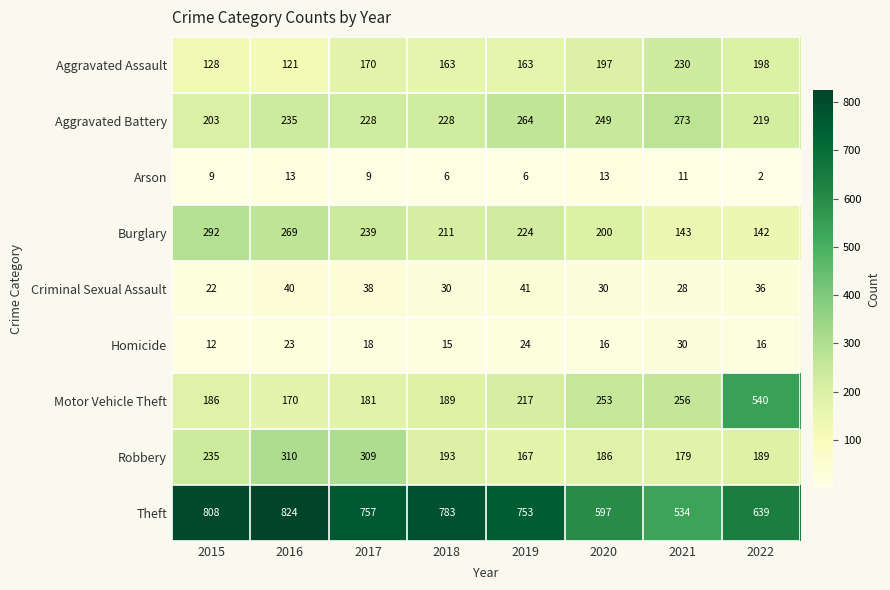

The Burglary series shows 224 at 2019. True or false?

True